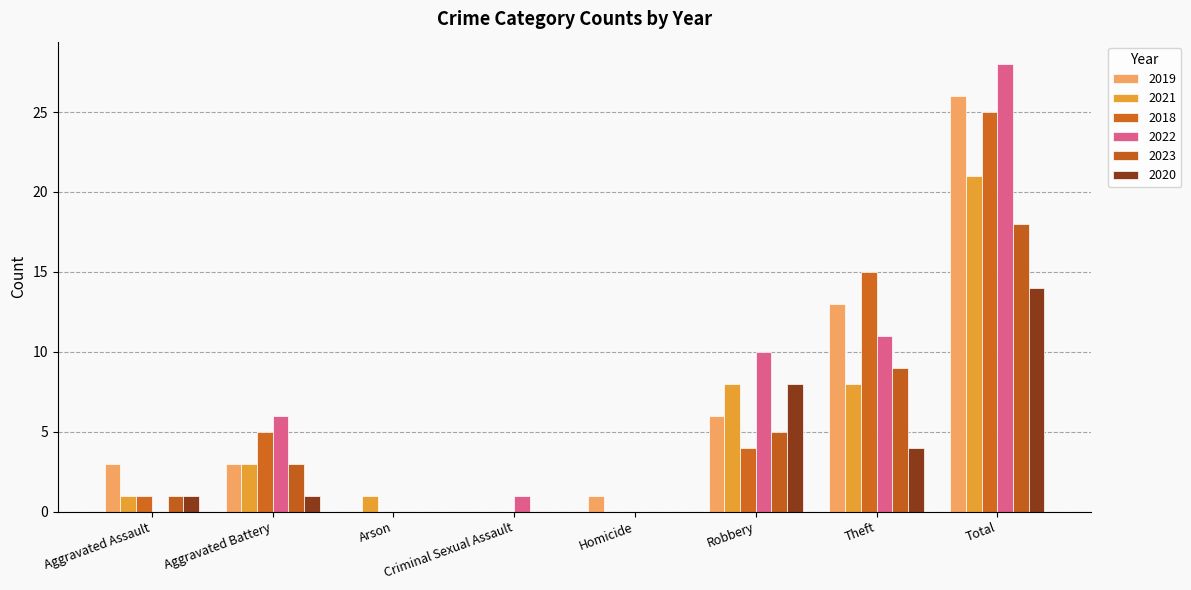

What is the label of the 1st bar from the left?

Aggravated Assault